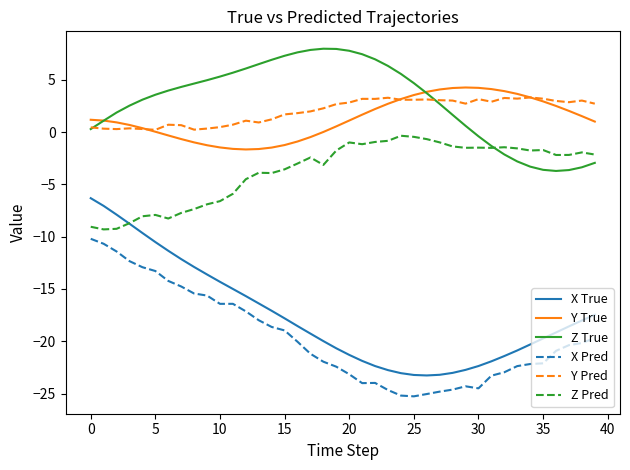

Which series has the widest spread of values?

X True